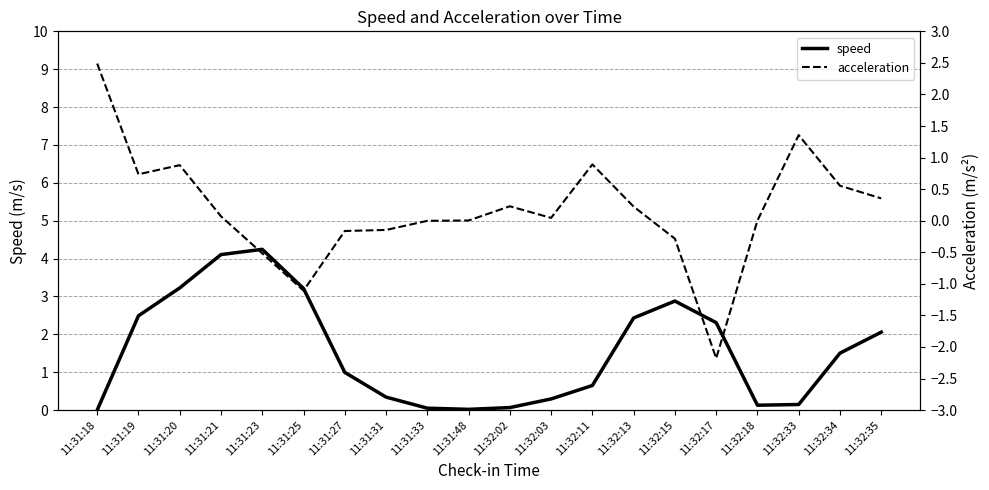

At which label does acceleration first exceed 0?

11:31:18